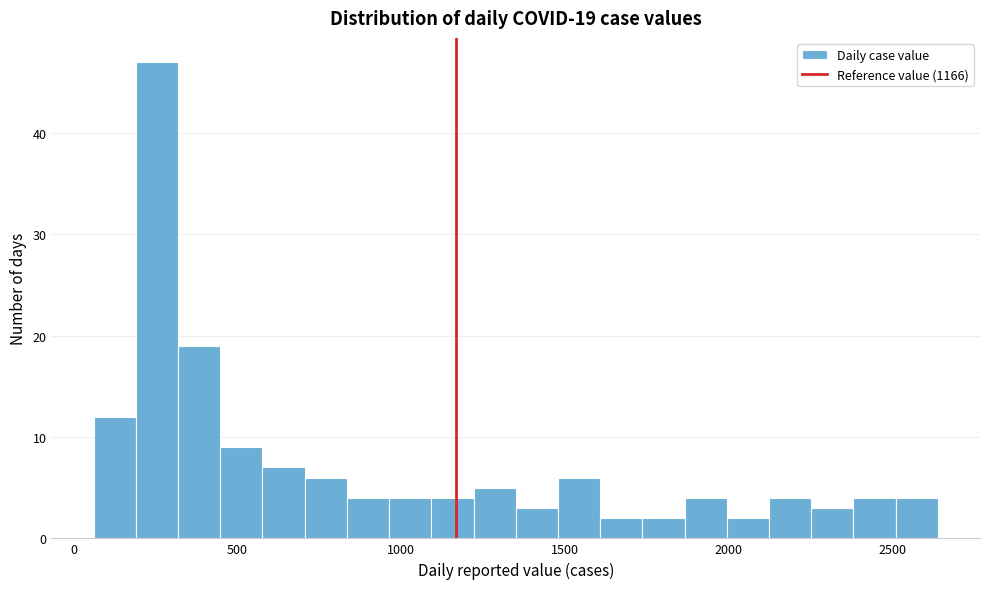

Around what value on the x-axis is the tallest bar? Give the approximate position of its centre, as read against the axis.

250